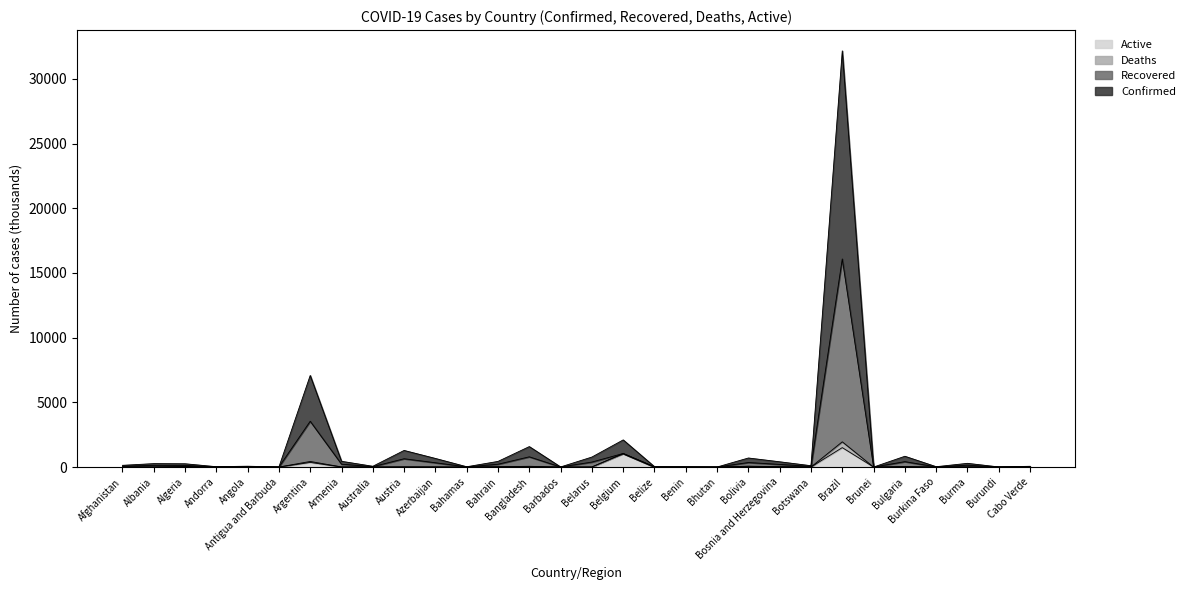

Where is the first local minimum for Confirmed?

Andorra